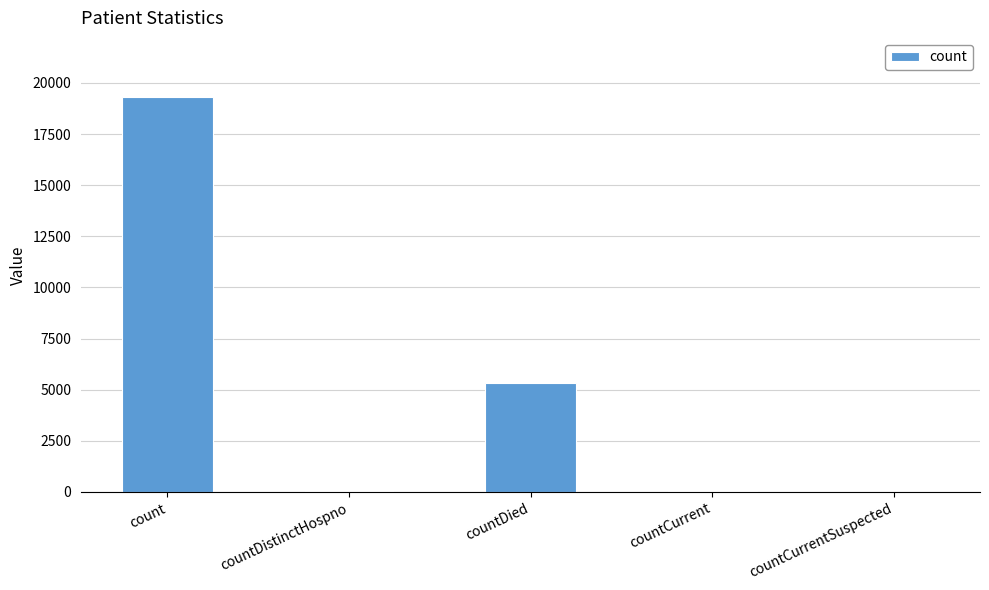

What is the difference between the values at countCurrent and countCurrentSuspected?

43